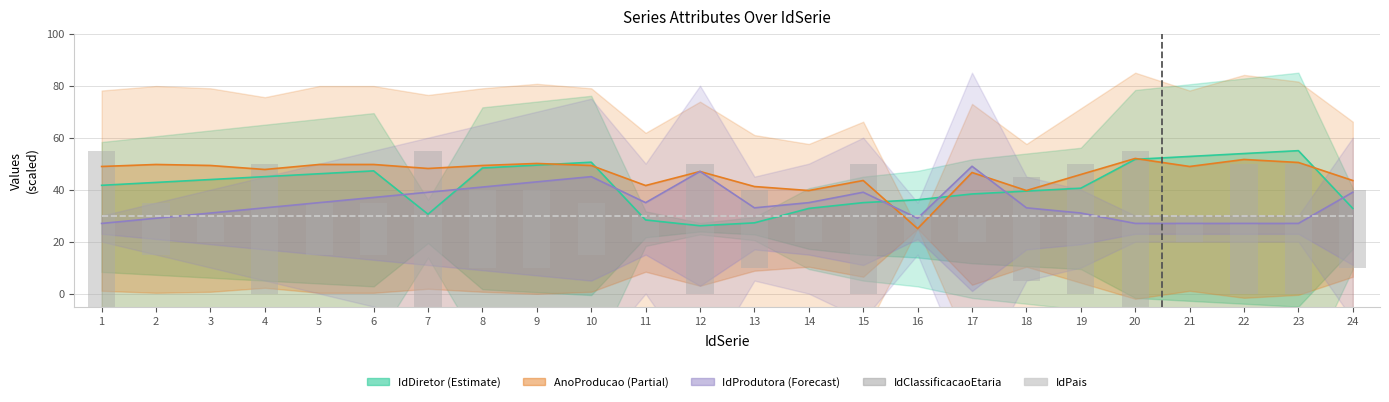

True or false: IdClassificacaoEtaria has a value of 9 at 5.

False